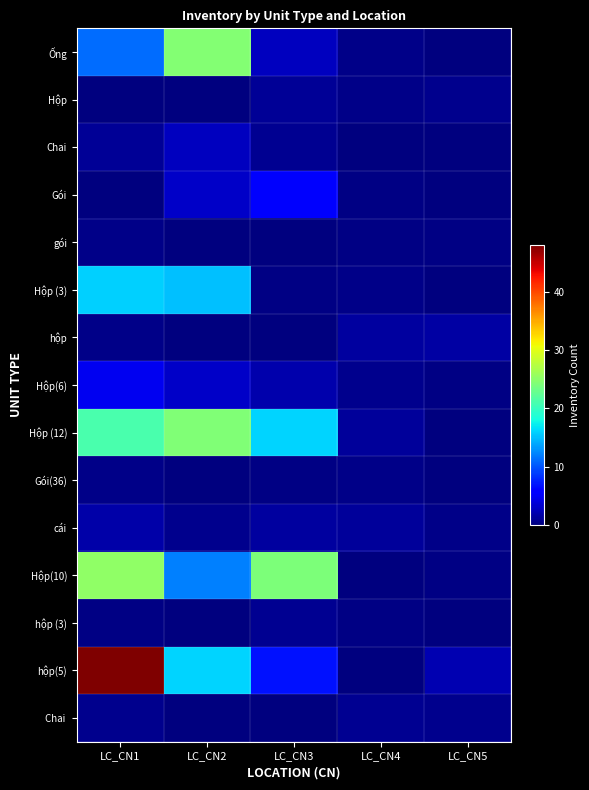

What is the greatest value displayed?

48.4